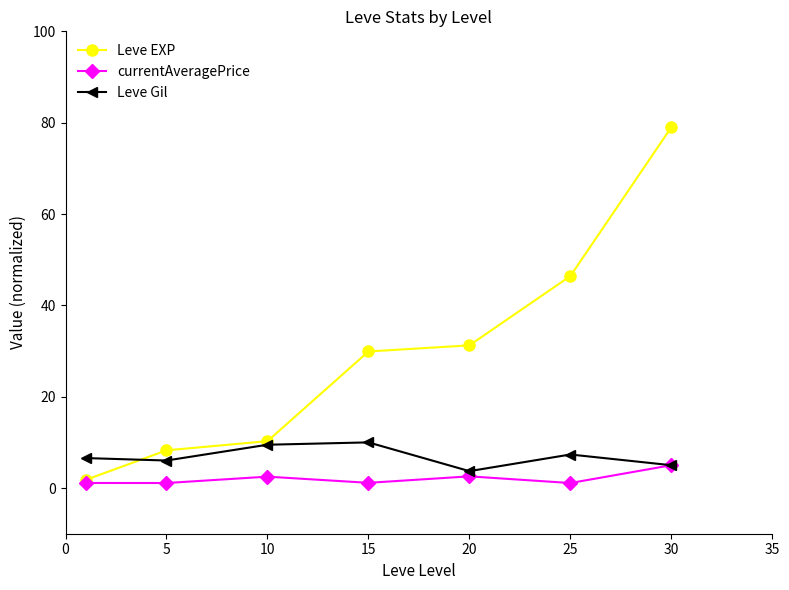

Which series has the largest total across all categories?

Leve EXP